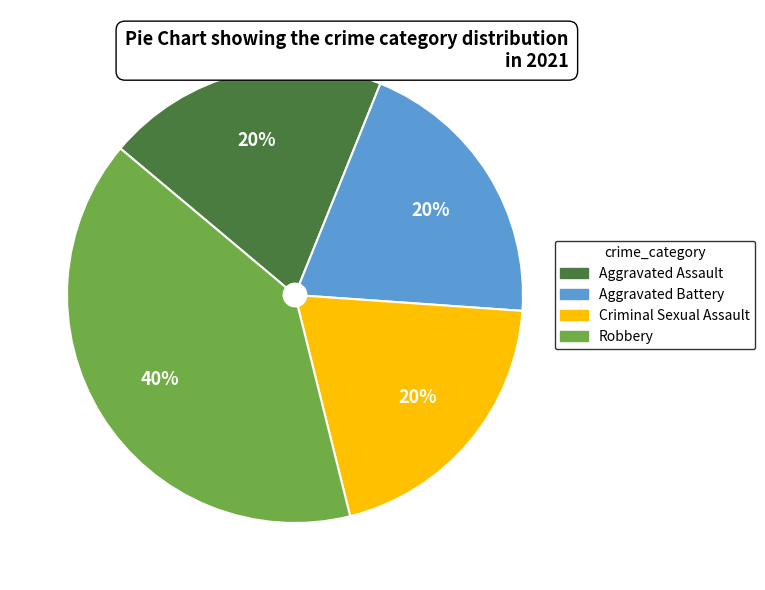

Approximately how many times larger is the value at Aggravated Battery compared to Robbery?

0.5